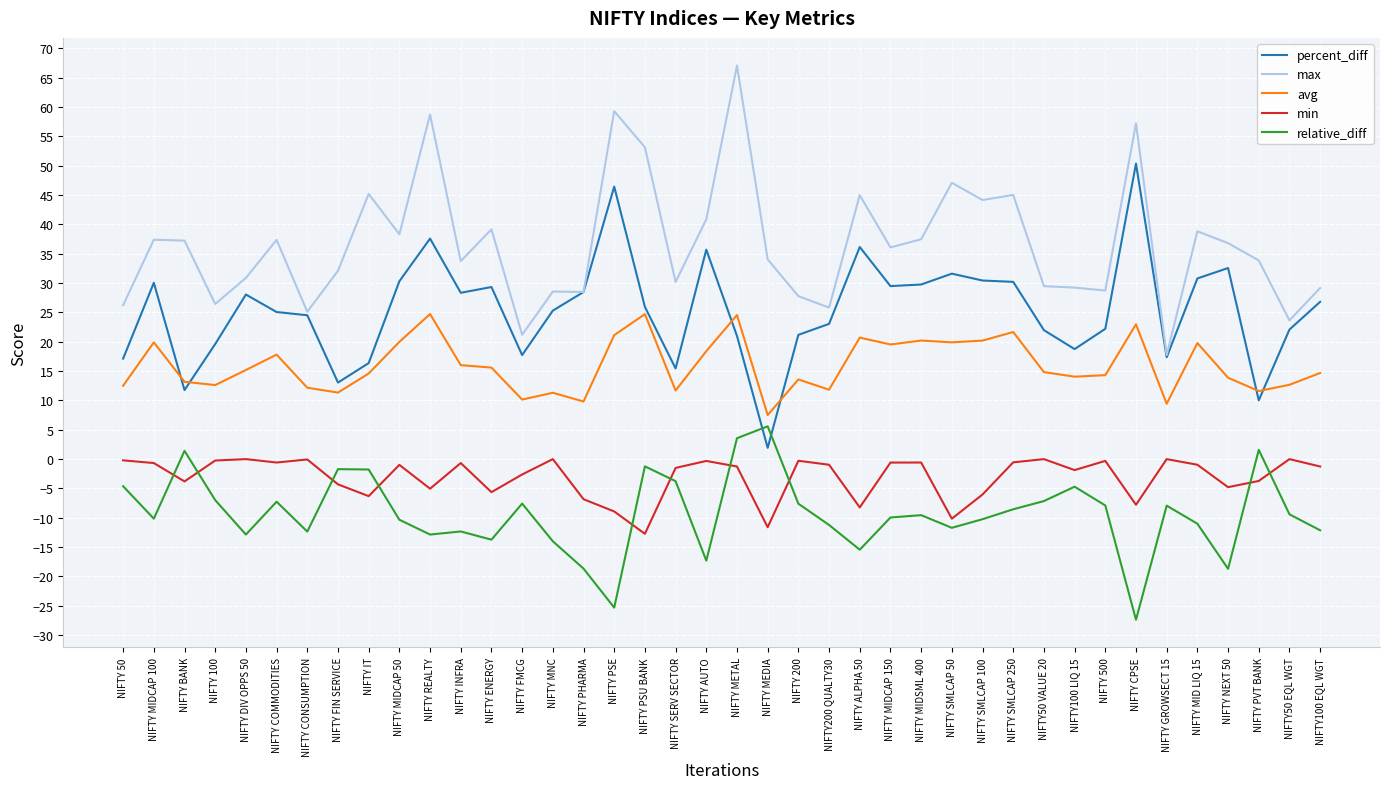

What is the sum of all percent_diff values?

1014.0